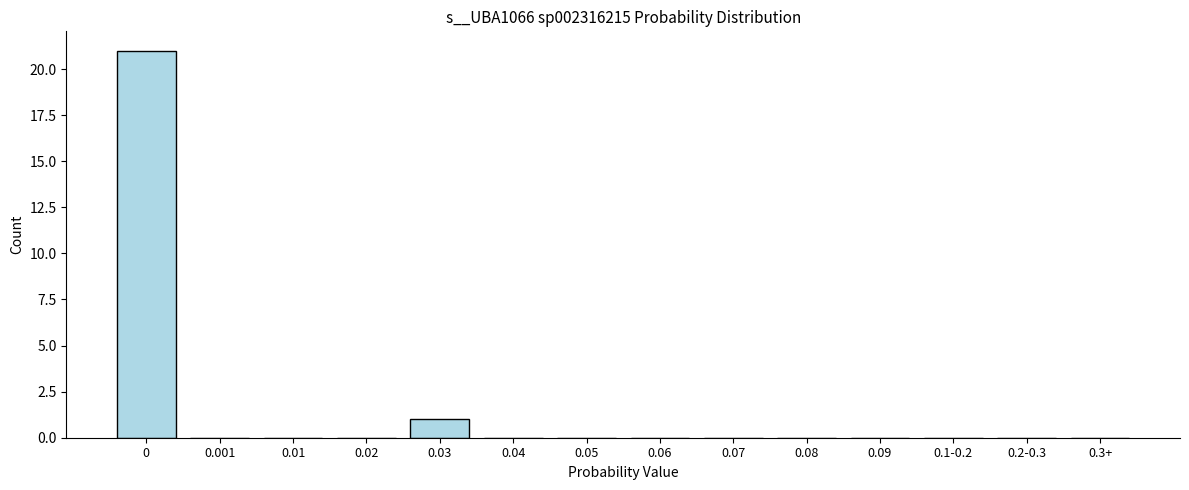

Reading right to left, list all the values displayed in this chart.

0.3+=0	0.2-0.3=0	0.1-0.2=0	0.09=0	0.08=0	0.07=0	0.06=0	0.05=0	0.04=0	0.03=1	0.02=0	0.01=0	0.001=0	0=21